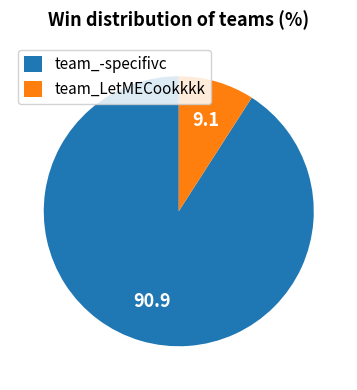

Count the number of slices in the pie.

2